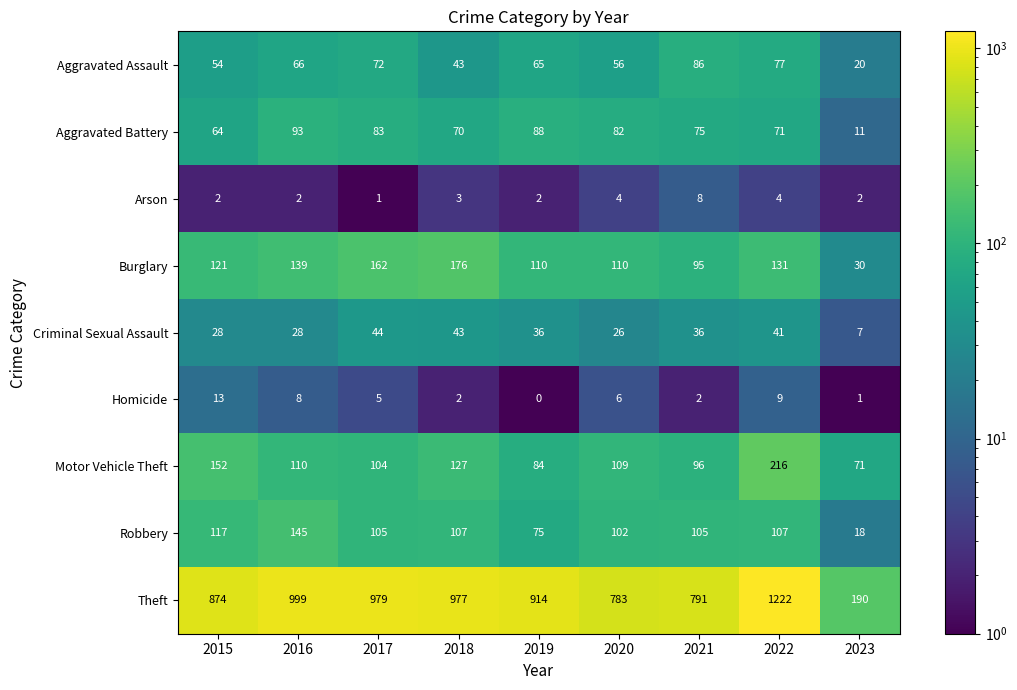

What is the smallest value displayed?

0